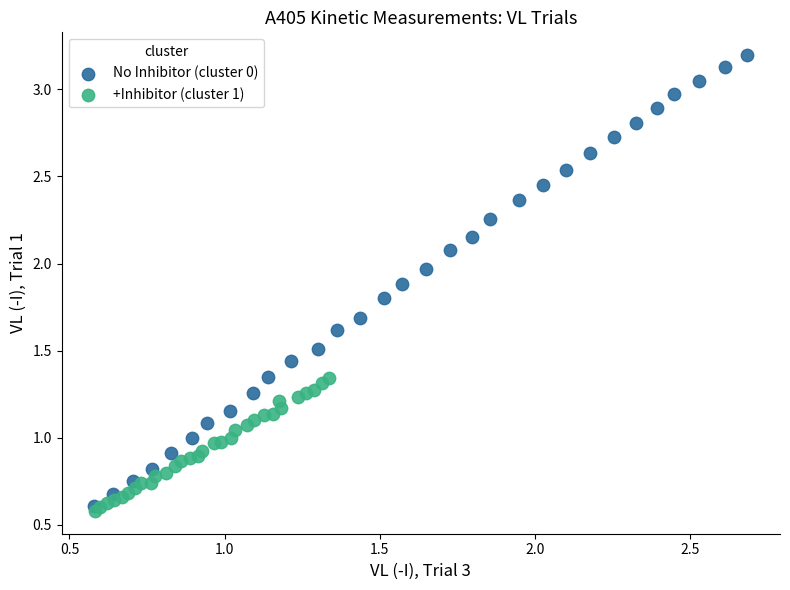

Which series reaches the maximum Y coordinate?

No Inhibitor (cluster 0)